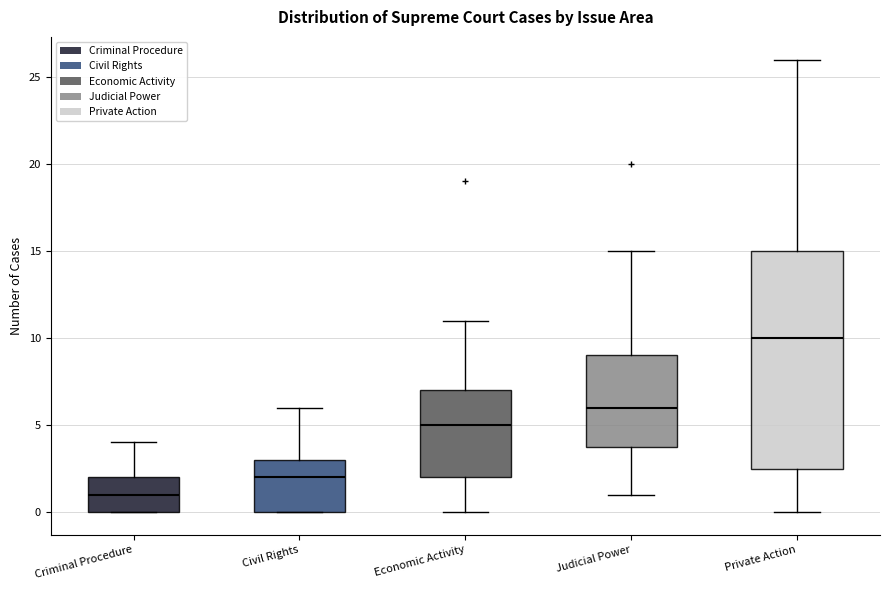

Which box has the lowest median line?

Criminal Procedure